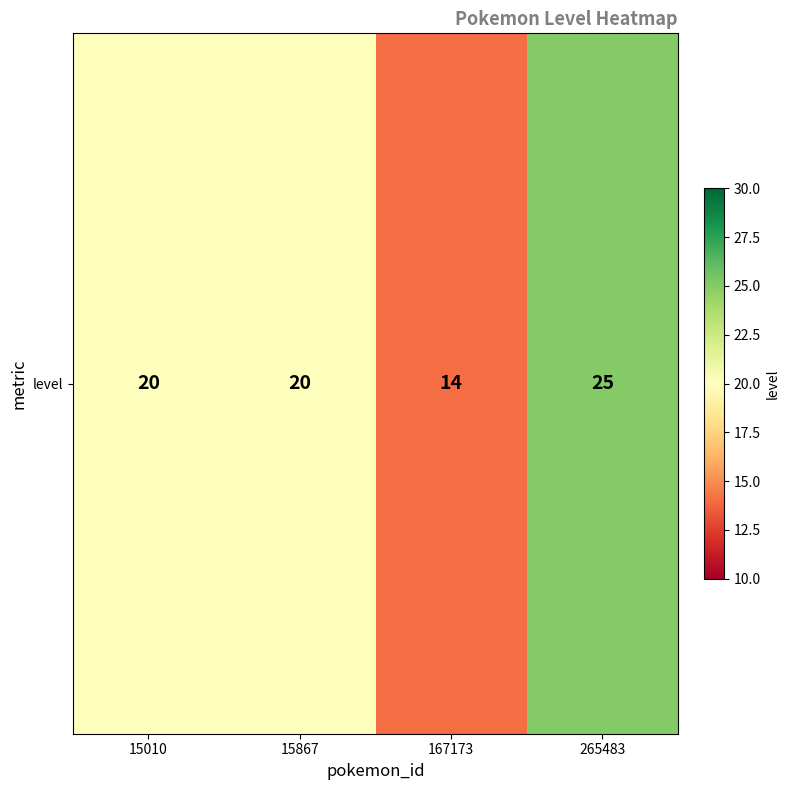

Between 167173 and 15867, which is larger?

15867